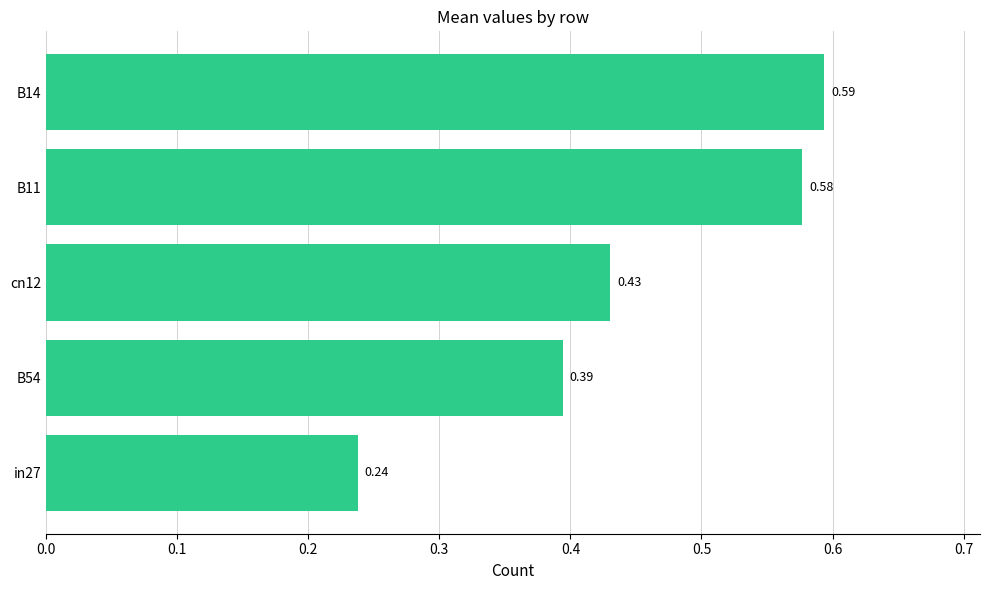

Rank the categories by value from lowest to highest.

in27, B54, cn12, B11, B14